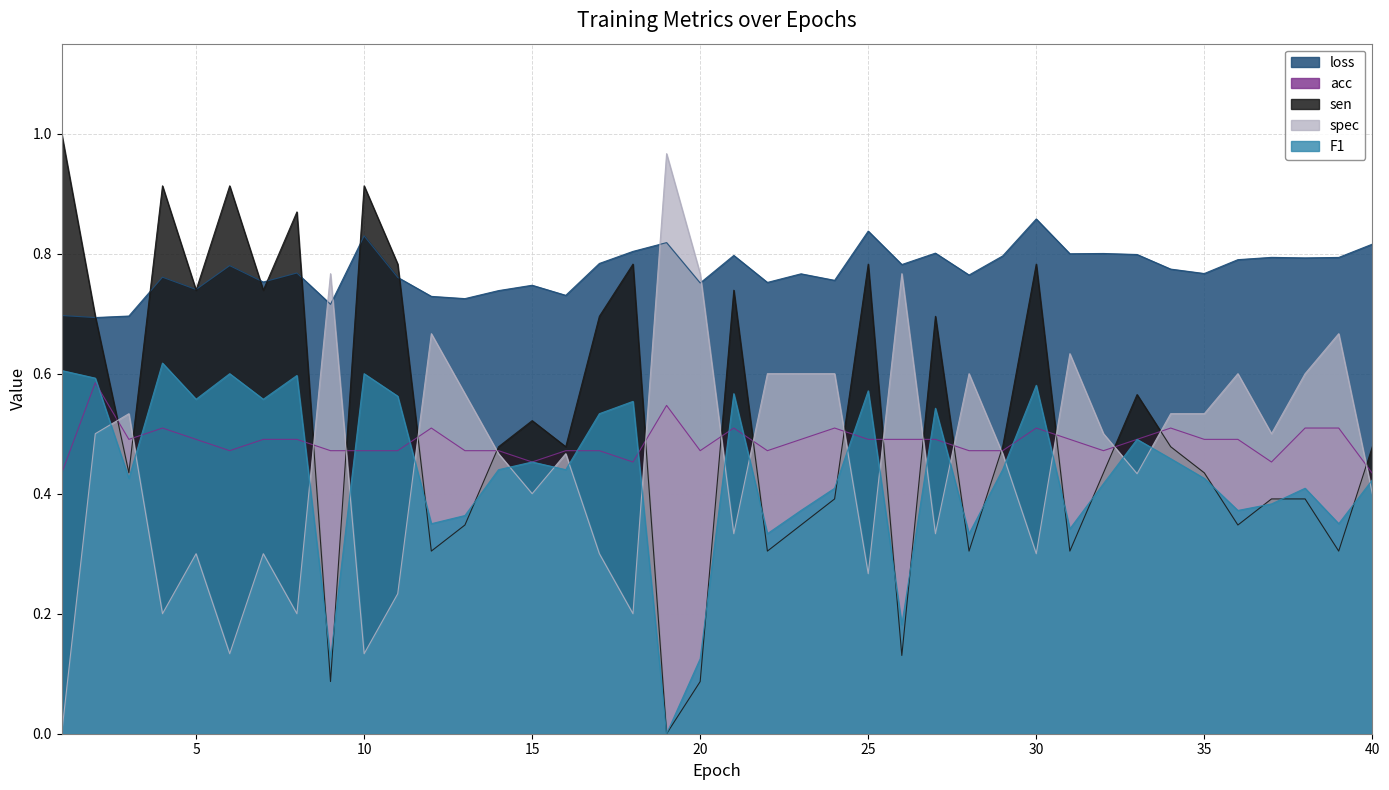

Between 21 and 25, which series saw the biggest shift?

spec